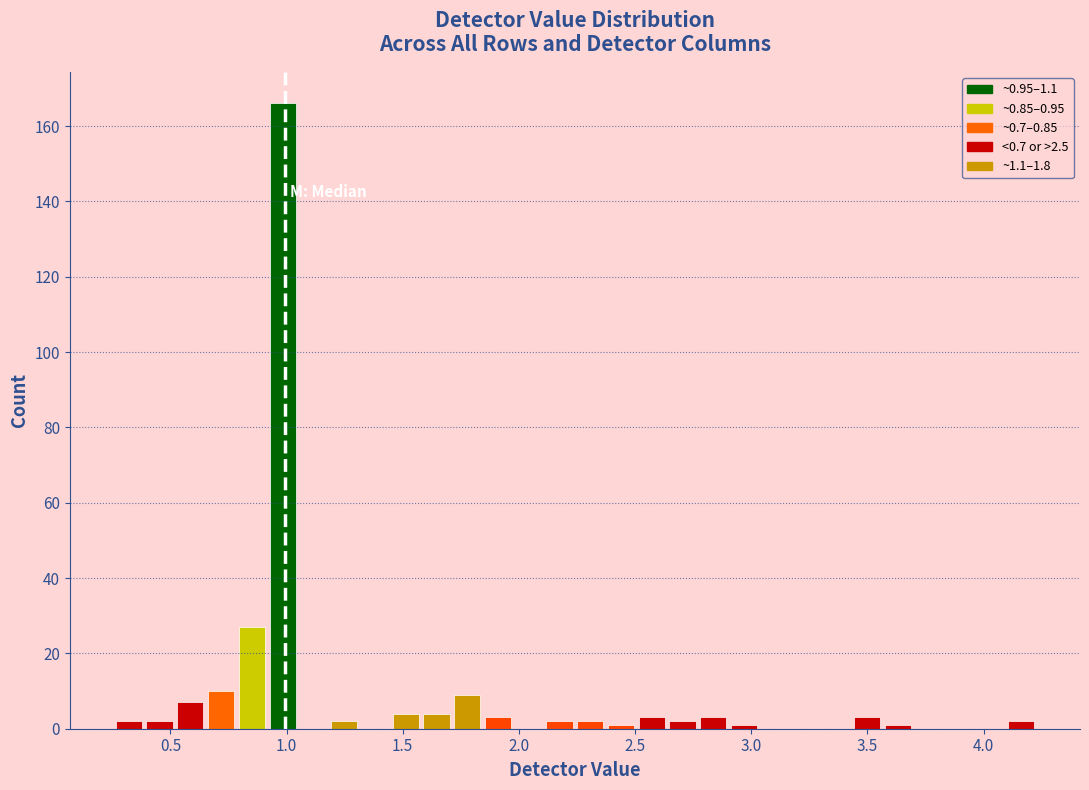

Around what value on the x-axis is the tallest bar? Give the approximate position of its centre, as read against the axis.

1.00